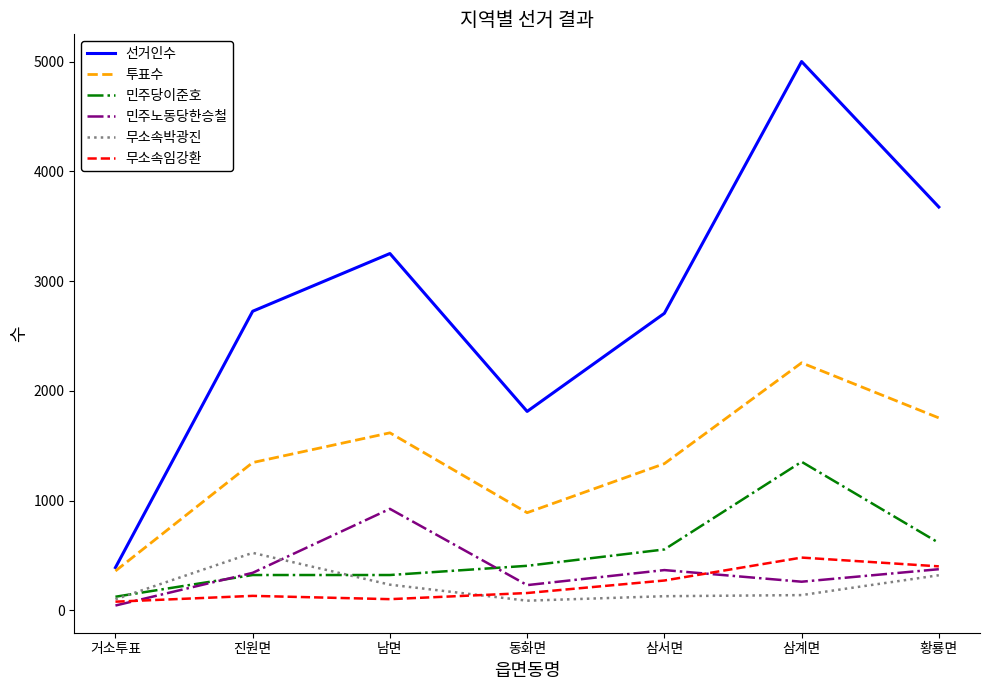

Does the chart display data point markers on the line(s)?

No